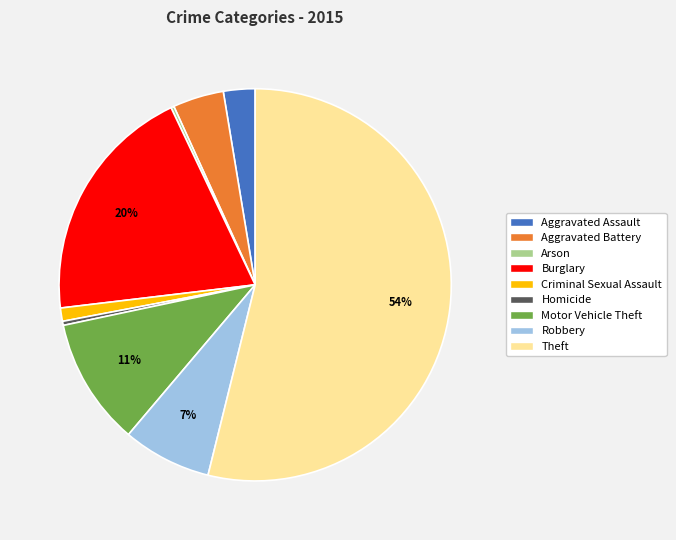

To the nearest percent, what percentage of the pie is Motor Vehicle Theft?

11%